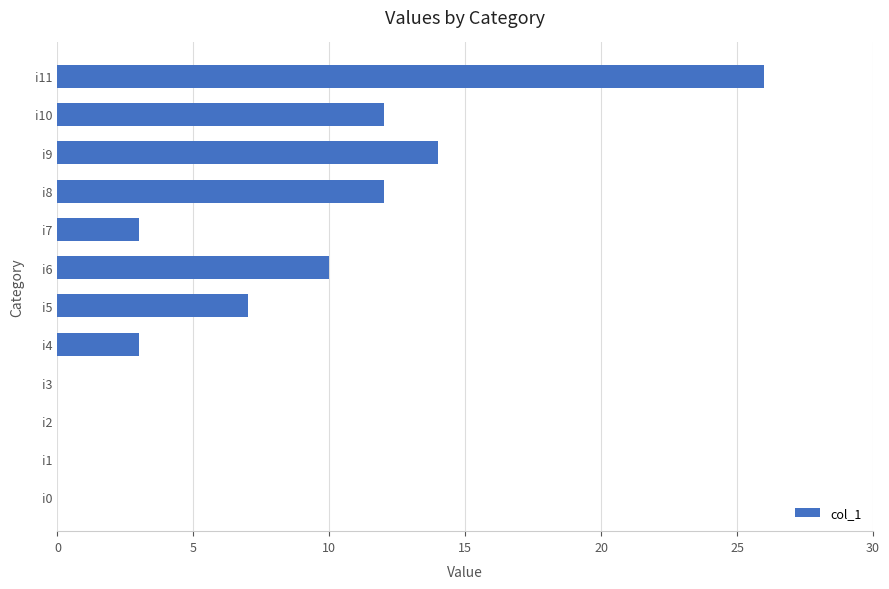

The chart shows a value of 0 at i1. True or false?

True